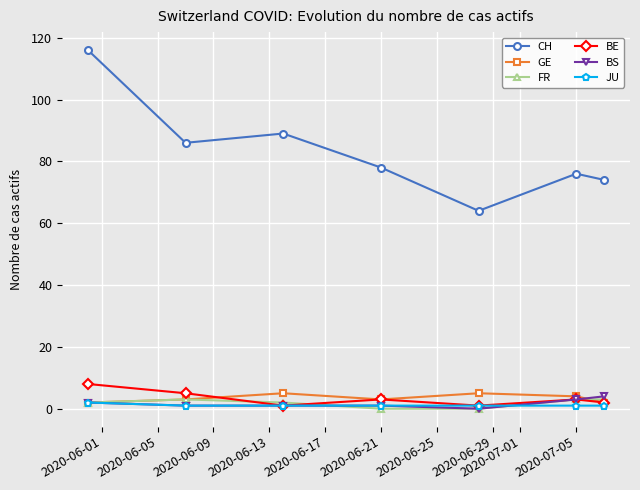

Which series has the largest range (max minus min)?

CH